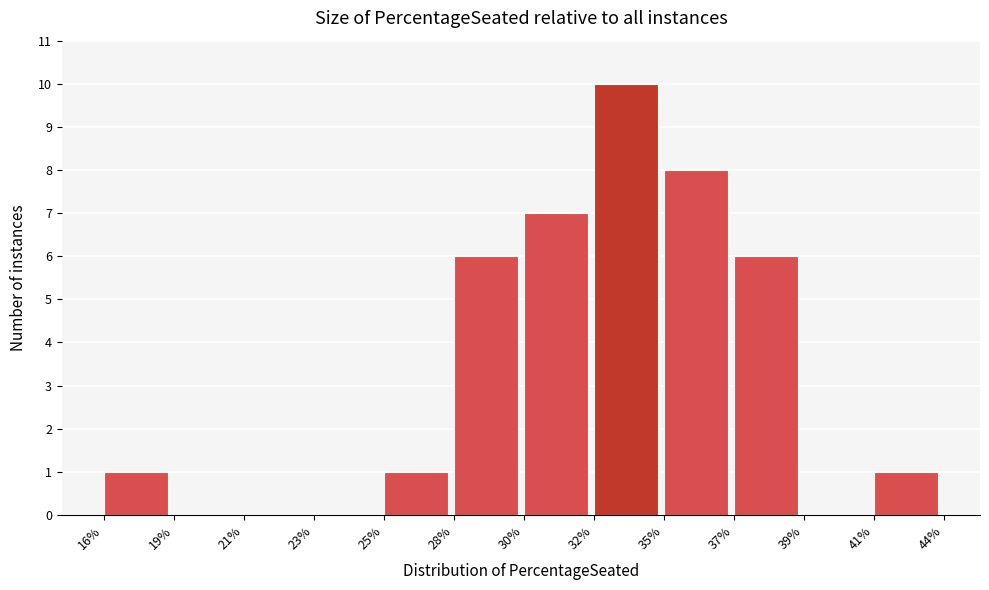

Reading left to right, what are all the values shown in this chart?

16%=1	19%=0	21%=0	23%=0	25%=1	28%=6	30%=7	32%=10	35%=8	37%=6	39%=0	41%=1